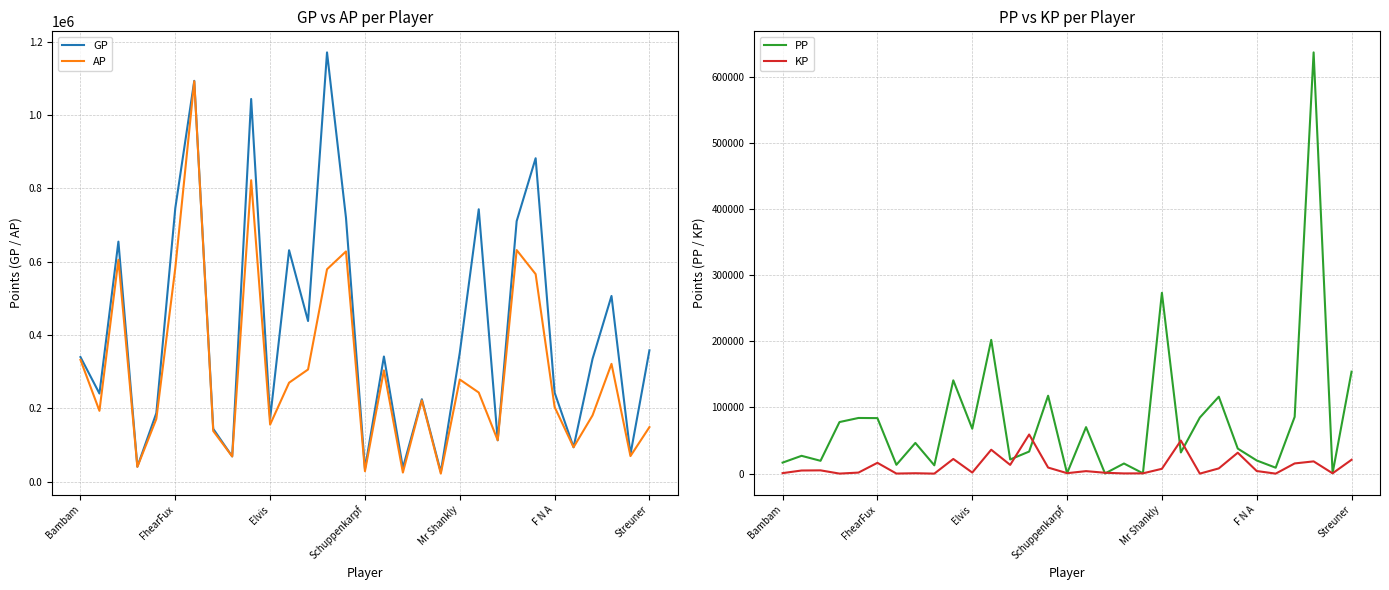

Which series changed the most between 17 and 21?

GP